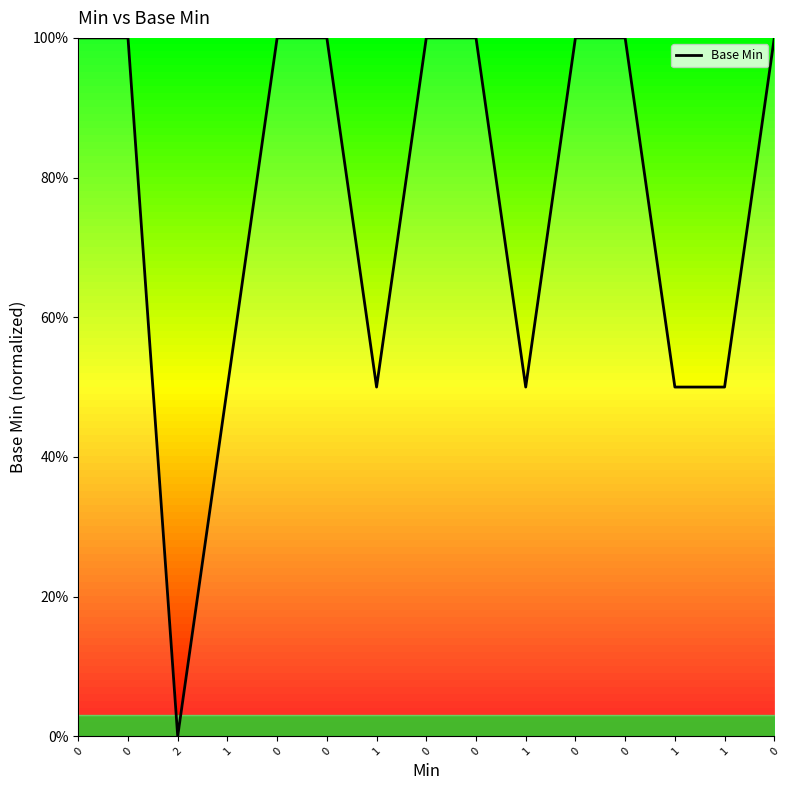

What is the sum of all values?

11.5